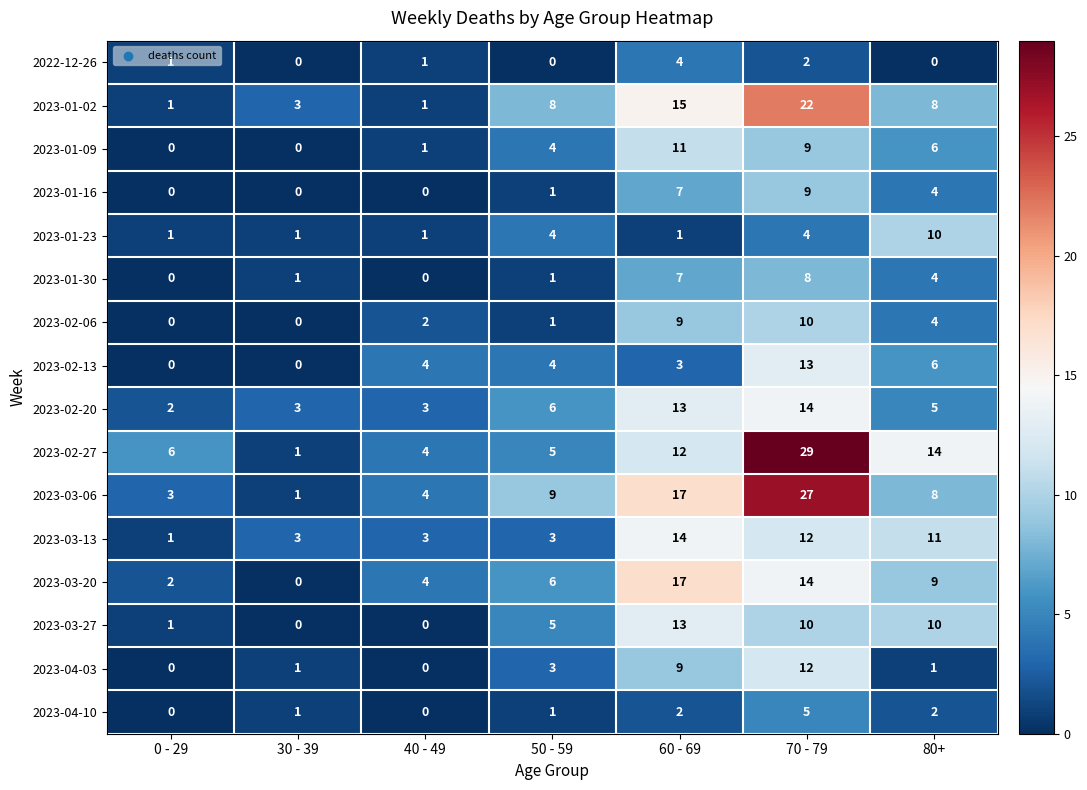

How many data points does each series have?

7